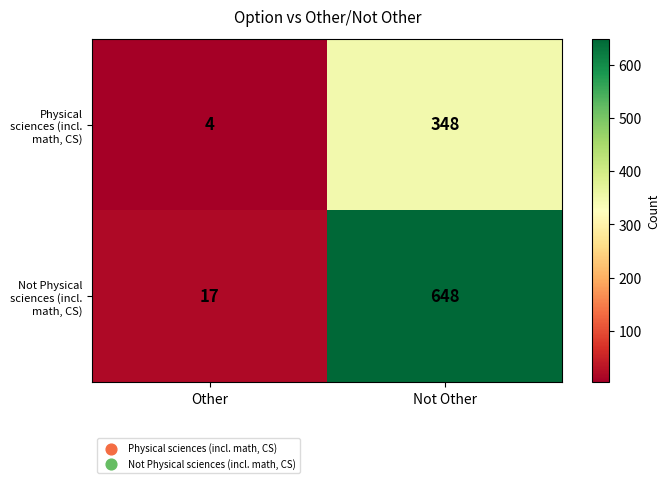

What is the total value across all series at Not Other?

996